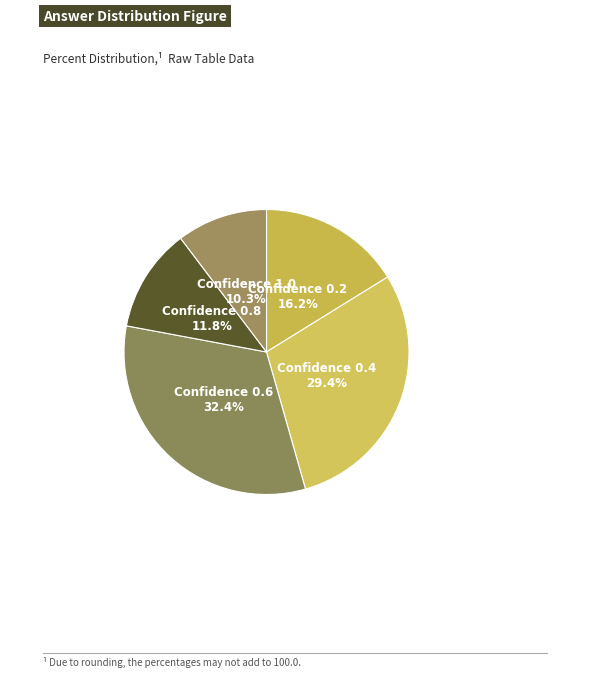

How many segments does this pie chart have?

5